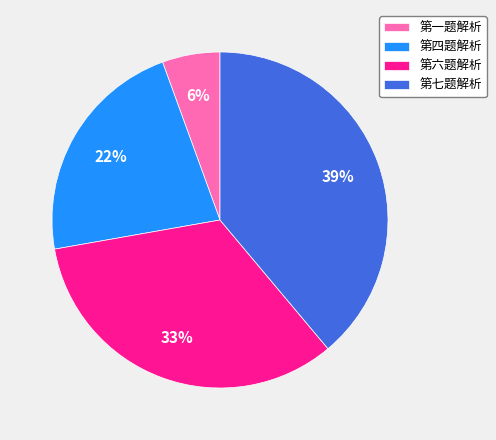

Is it true that 第四题解析 is 11% of the pie?

False